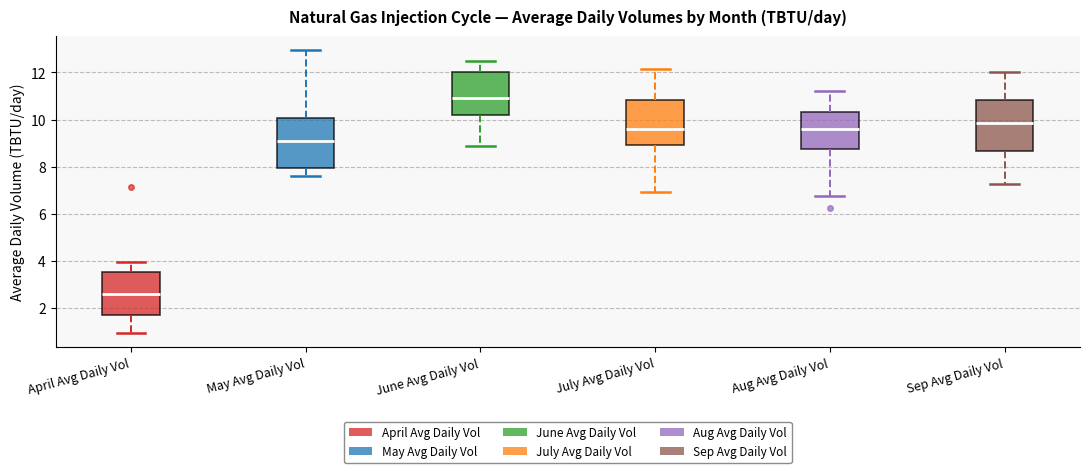

Where is the upper edge of the box for July Avg Daily Vol on the y-axis? The values are not printed on the chart, so give them approximately, as read against the axis.

10.8